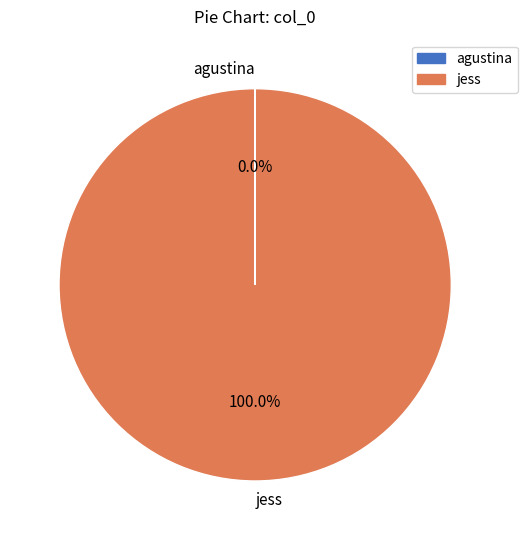

To the nearest percent, what portion does jess represent?

100%